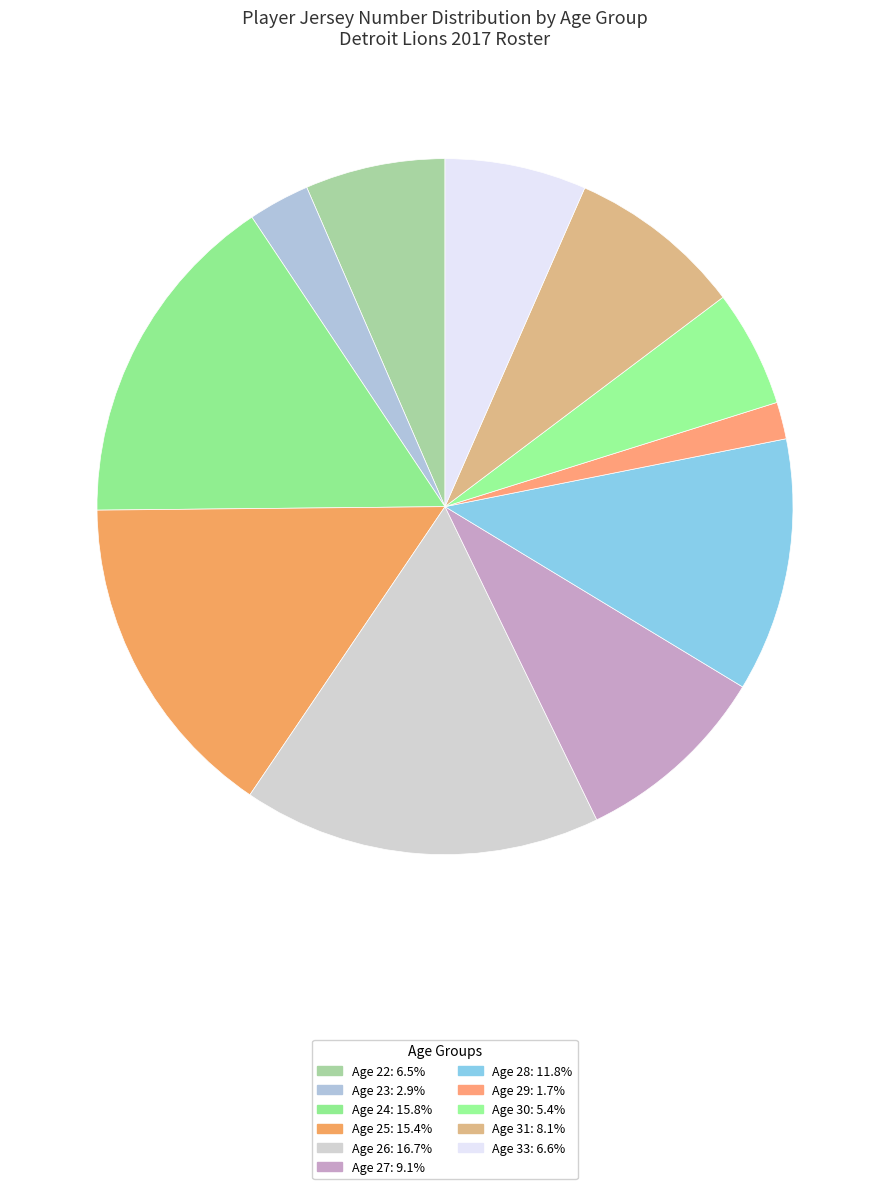

Is there any slice that represents more than half of the pie?

No